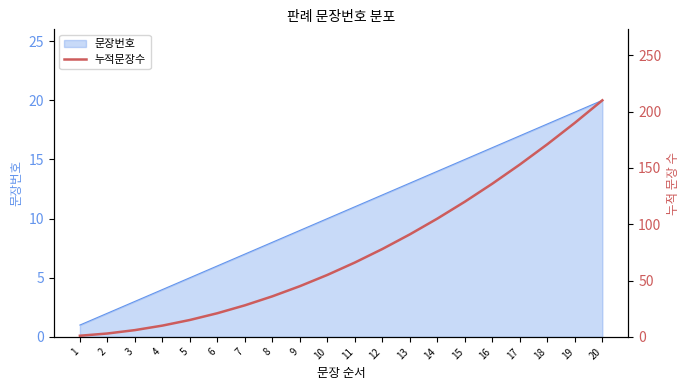

Which category has the highest value in the 문장번호 series?

20